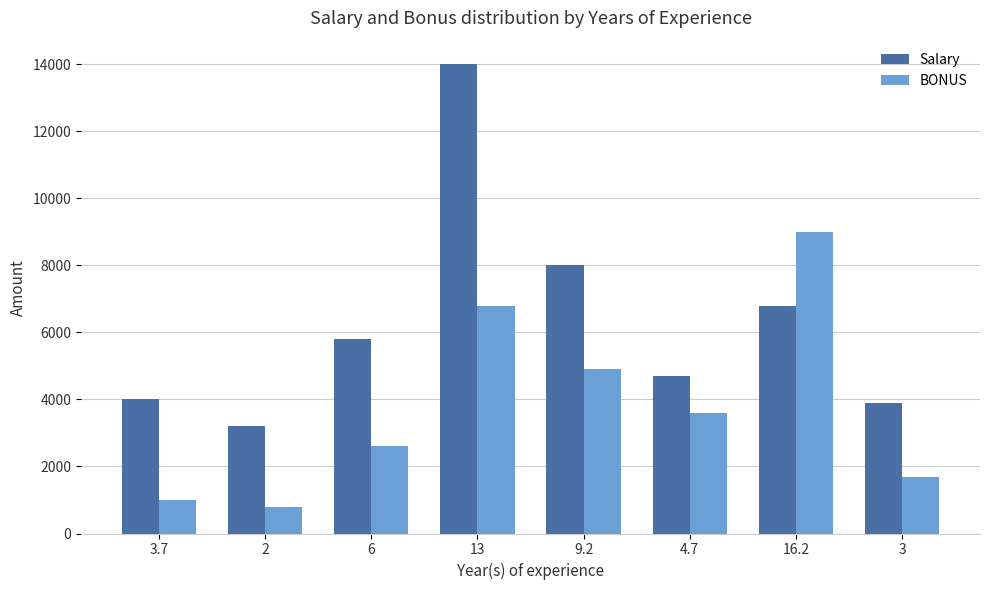

Which series has the largest range (max minus min)?

Salary